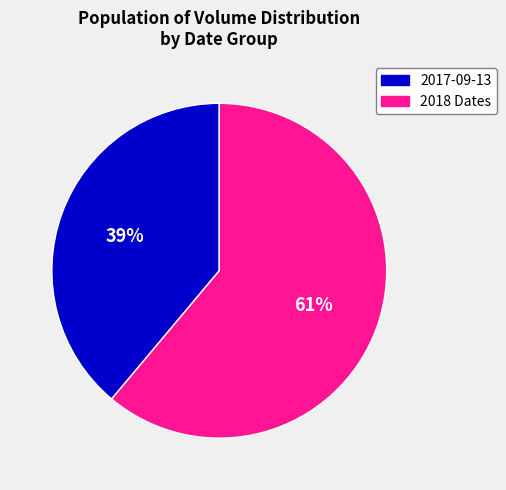

To the nearest percent, what is the average slice percentage?

50%